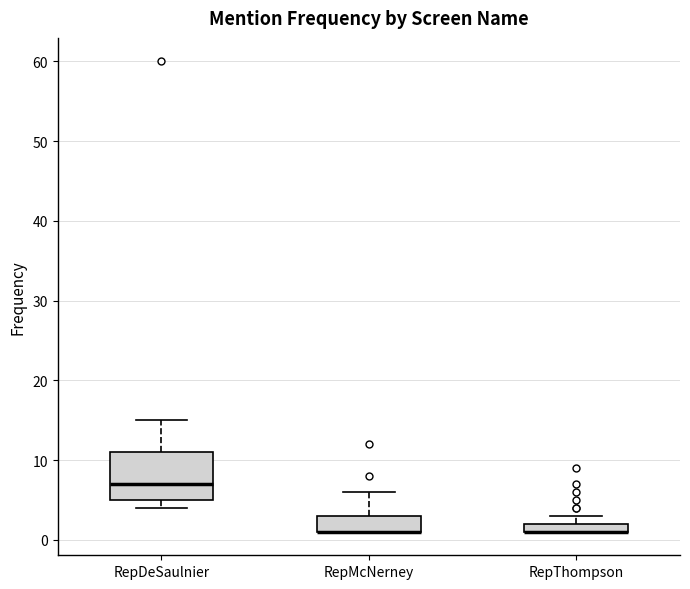

Where is the upper edge of the box for RepMcNerney on the y-axis? The values are not printed on the chart, so give them approximately, as read against the axis.

3